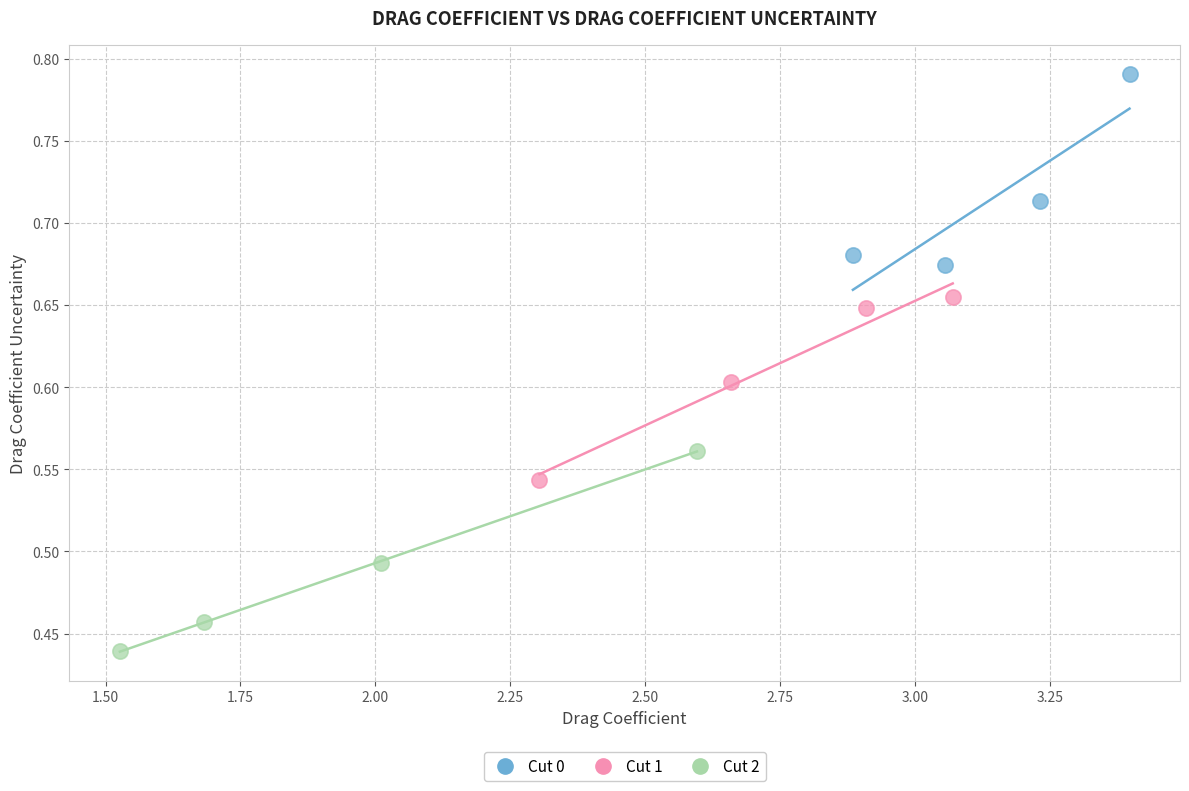

Which series reaches the minimum Y coordinate?

Cut 2